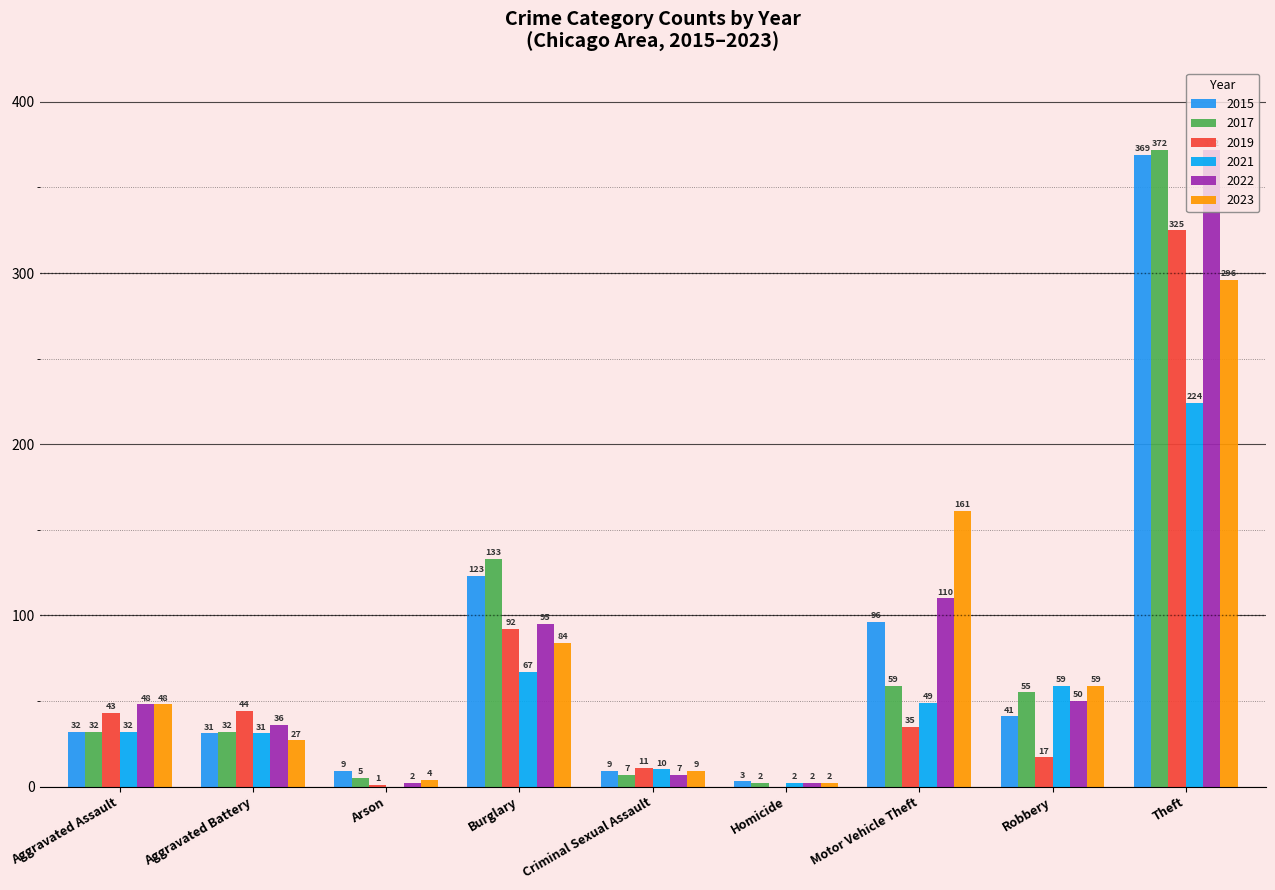

At which label does 2021 first exceed 32?

Burglary